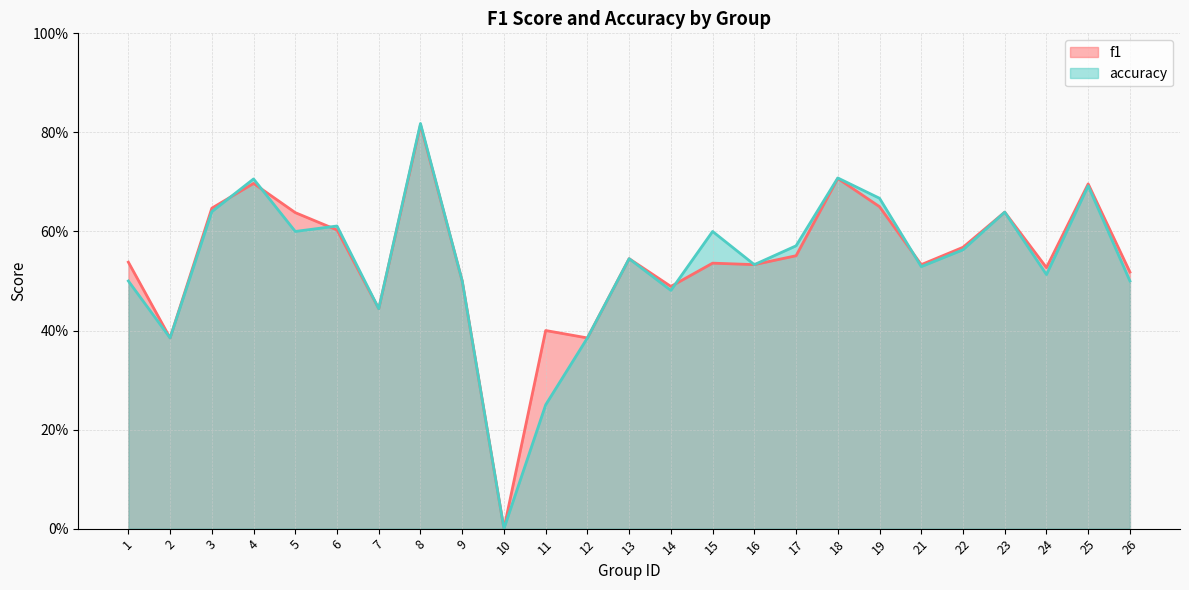

At which label does f1 reach its minimum?

10